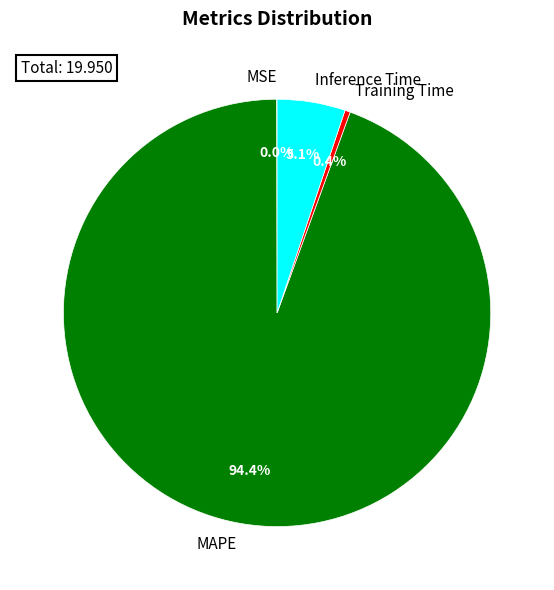

Which slice is the largest?

MAPE